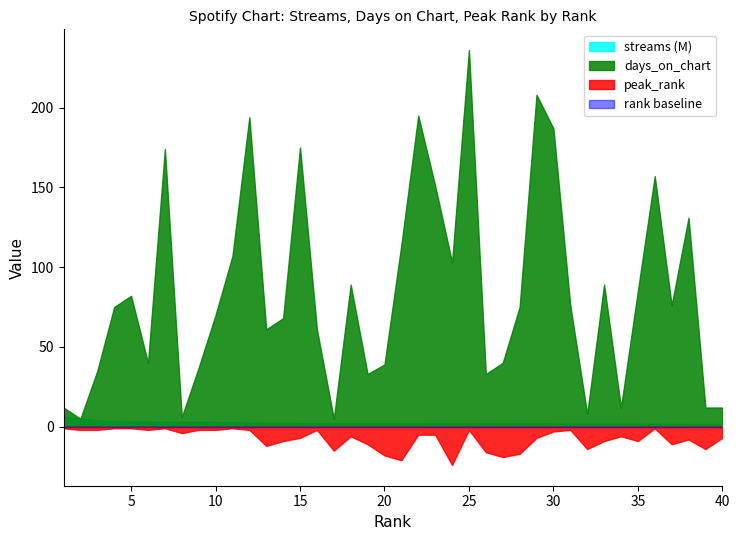

Which has a higher value, 28 or 21?

21